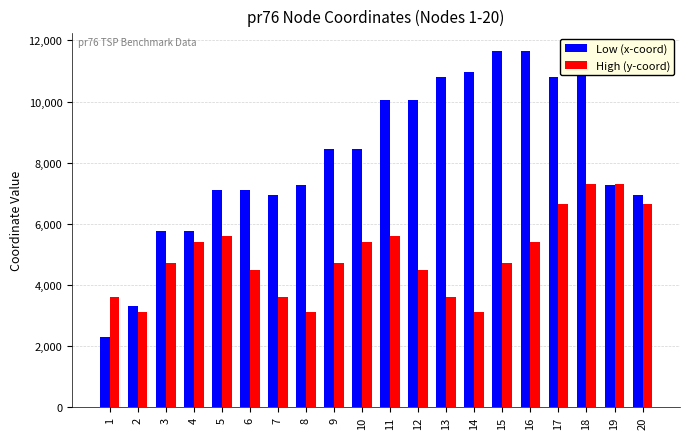

Rank the series at 7 from highest to lowest value.

Low (x-coord), High (y-coord)